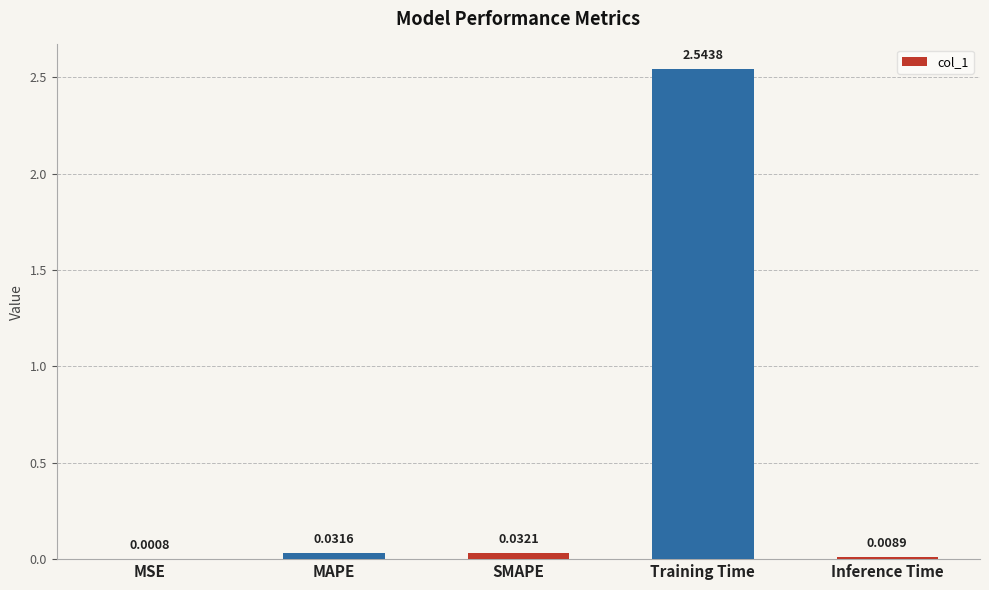

Which category has the highest value across all series?

Training Time